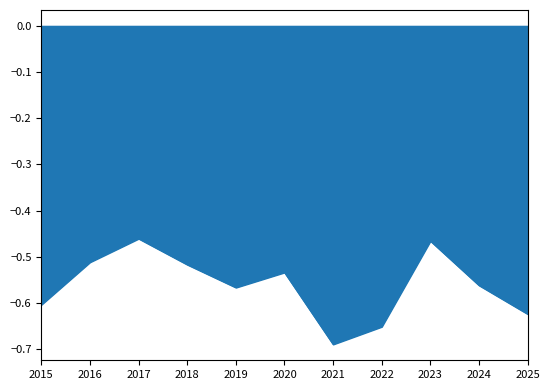

List the labels in order of value, smallest first.

2021, 2022, 2025, 2015, 2019, 2024, 2020, 2018, 2016, 2023, 2017